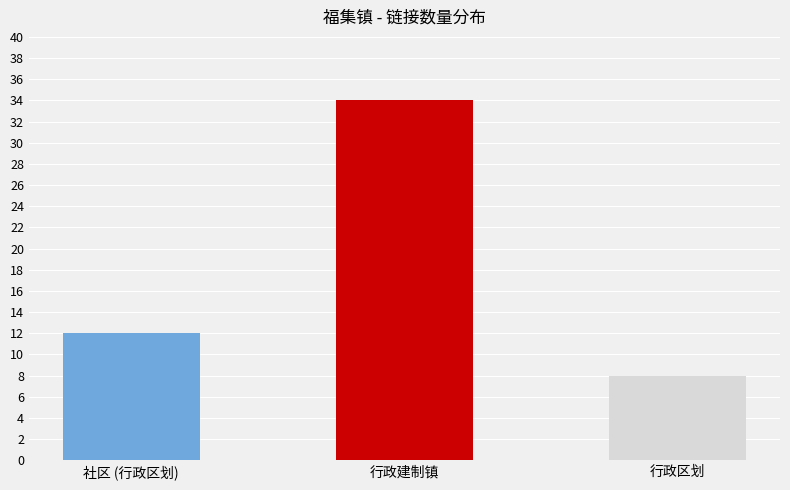

Reading left to right, list all the values displayed in this chart.

12	34	8